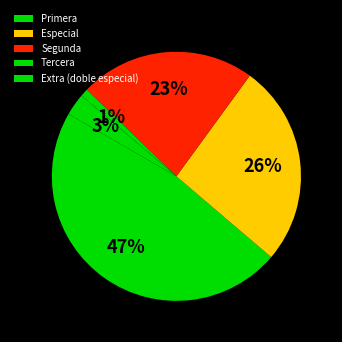

What is the largest slice in the pie chart?

Primera